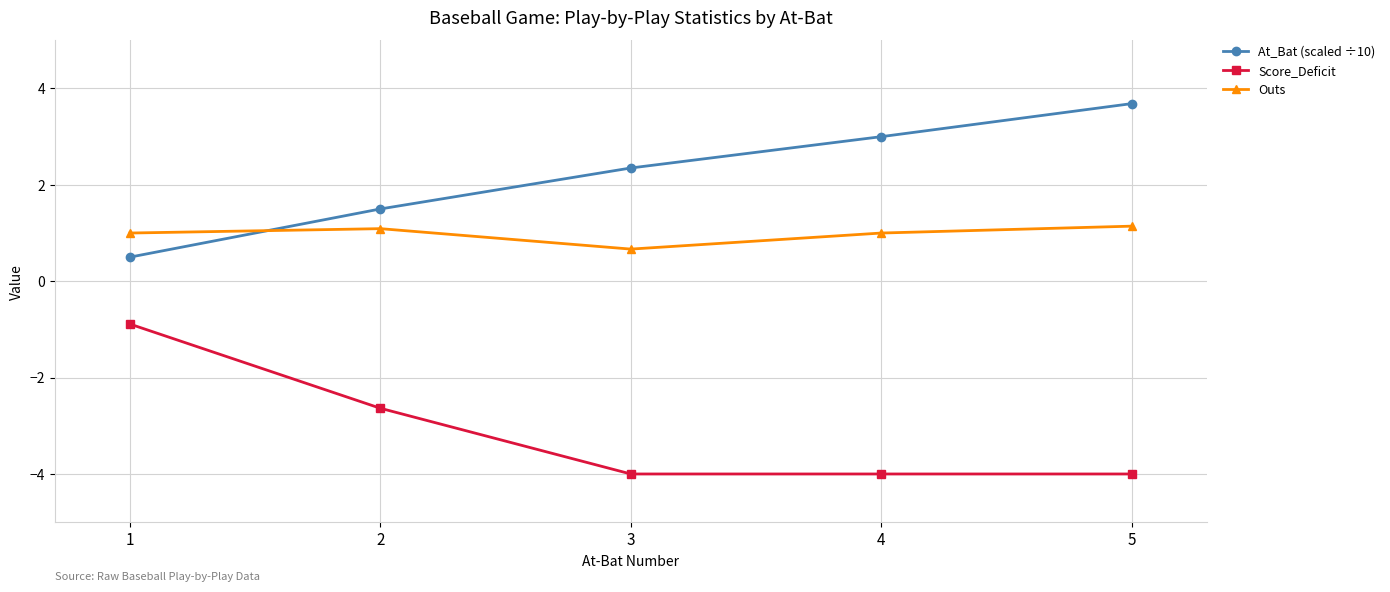

True or false: At_Bat (scaled ÷10) and Score_Deficit intersect in this chart.

False